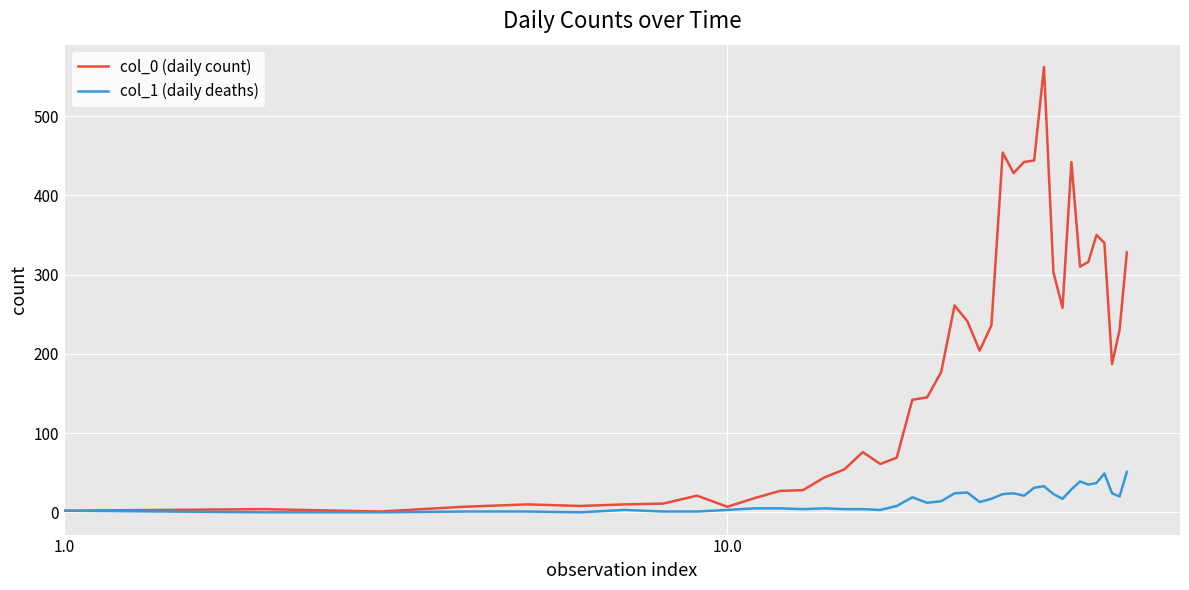

Which series has the largest range (max minus min)?

col_0 (daily count)